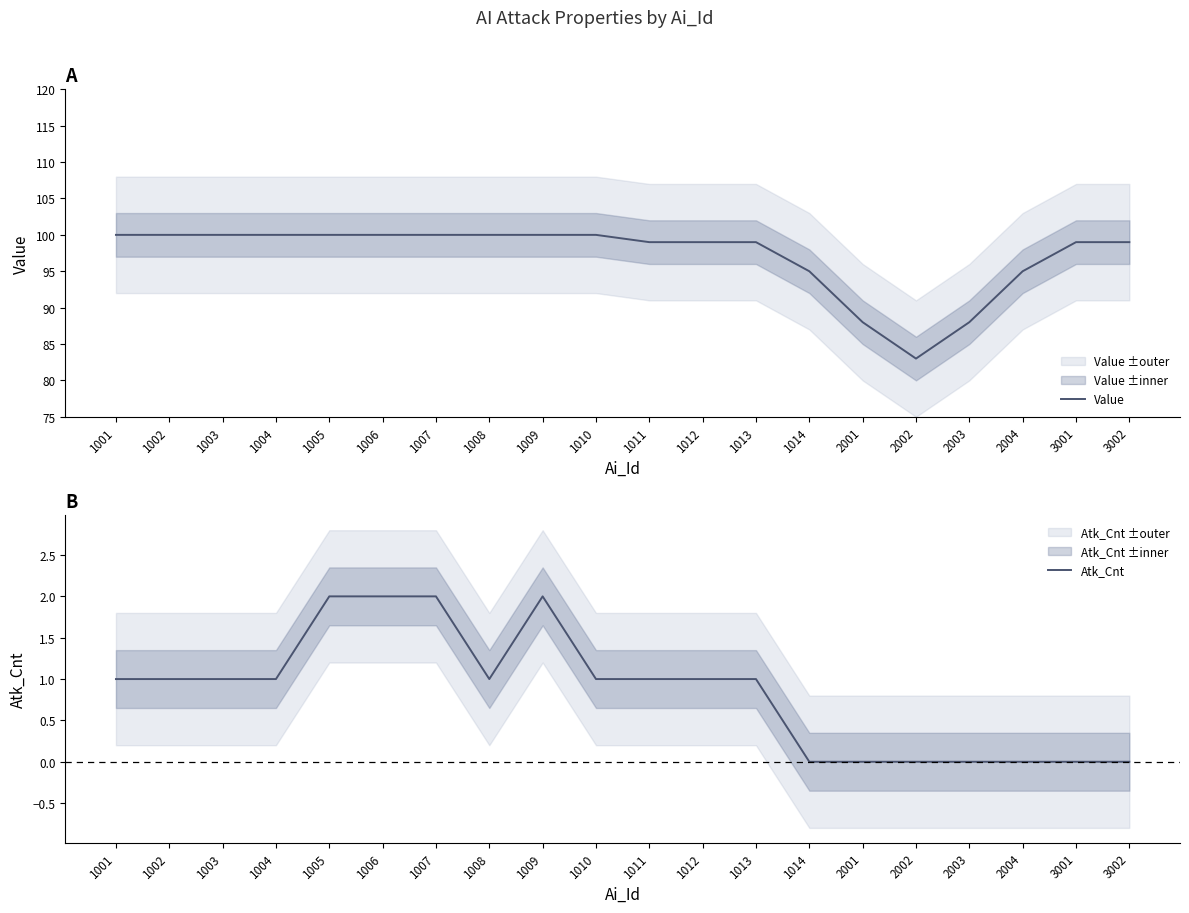

How many categories are shown in the chart?

20